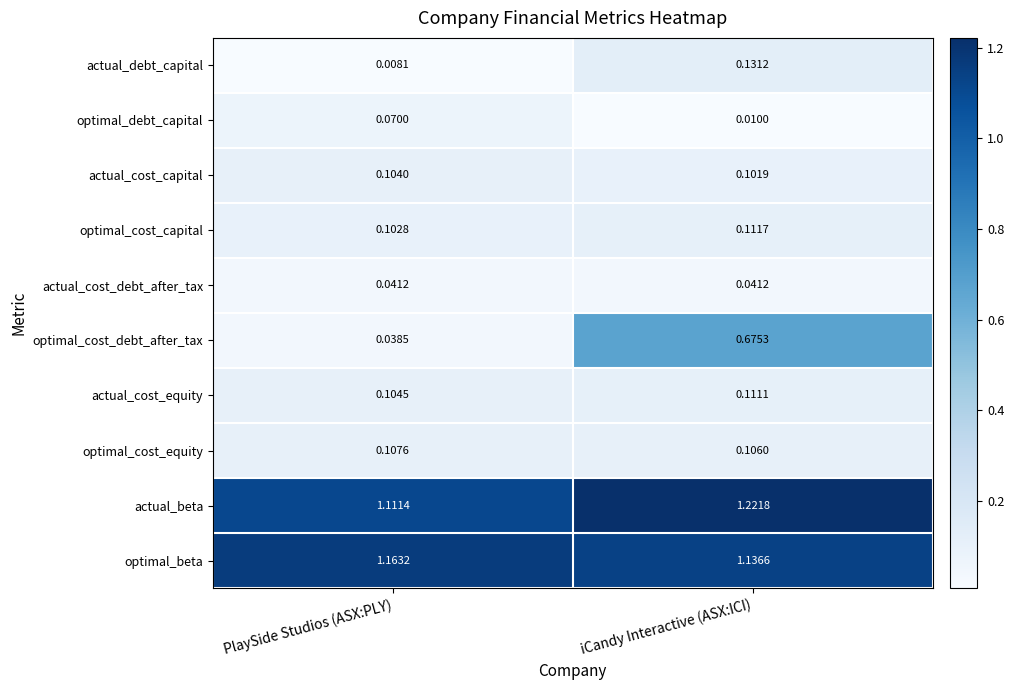

Which series changed the most between PlaySide Studios (ASX:PLY) and iCandy Interactive (ASX:ICI)?

optimal_cost_debt_after_tax